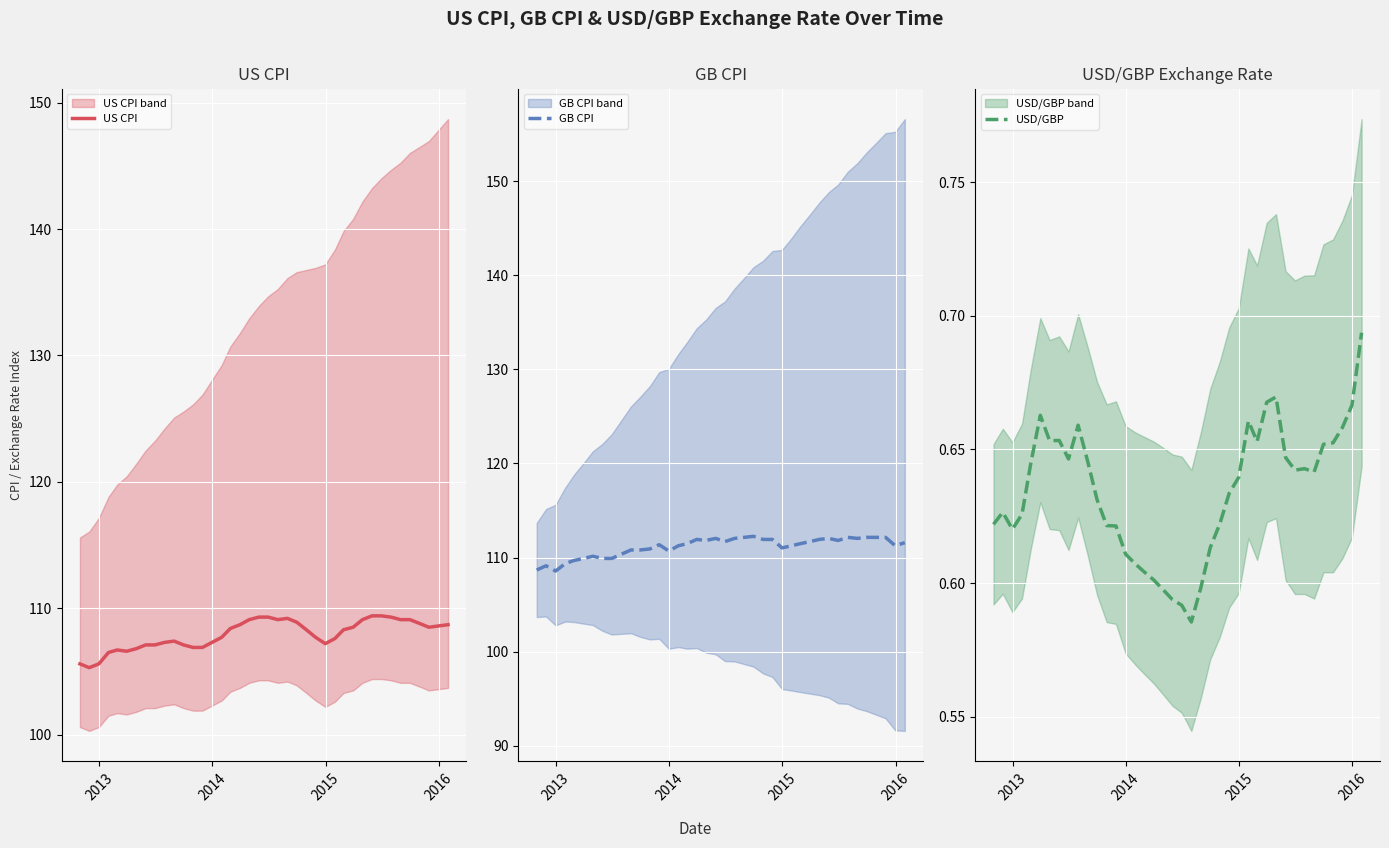

What are all the series names shown in the legend?

US CPI, GB CPI, USD/GBP